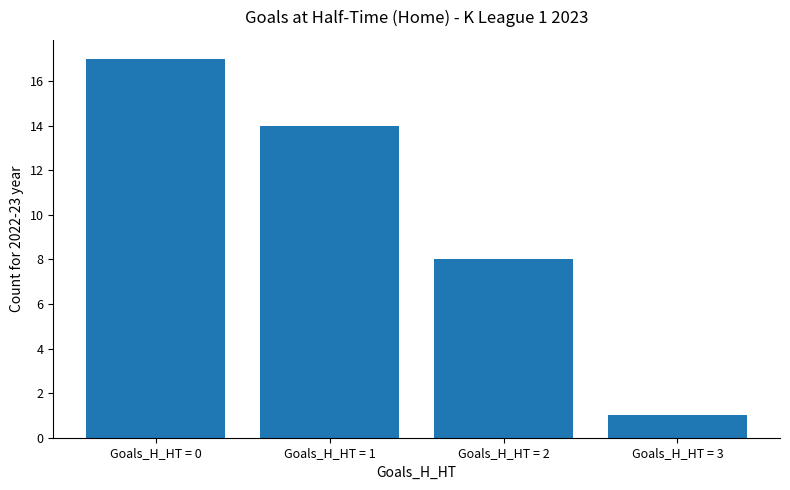

At which category does the chart reach its peak across all series?

Goals_H_HT = 0